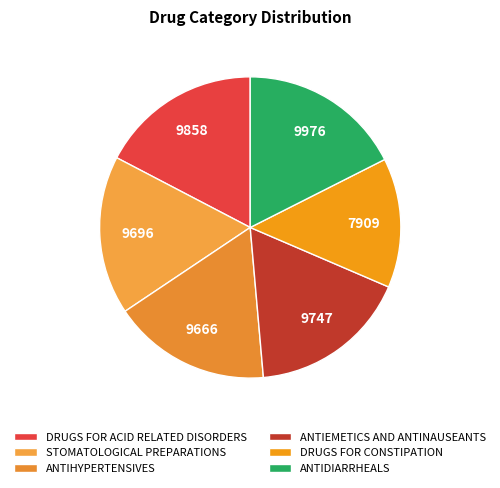

Count the number of slices in the pie.

6